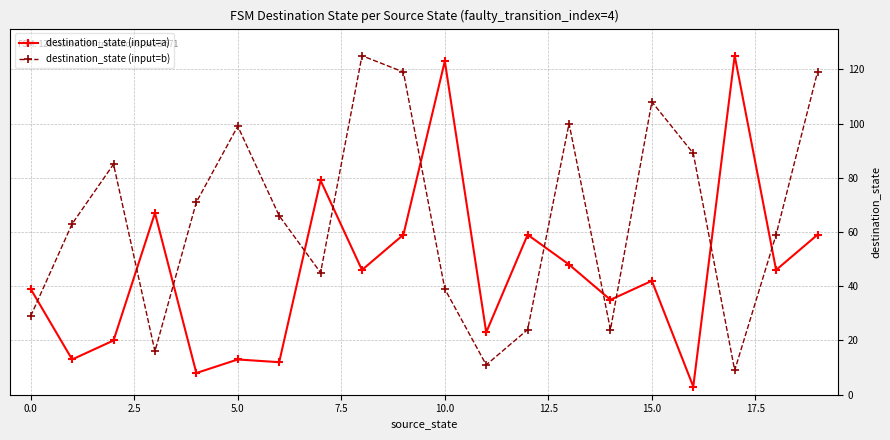

How many data points does each series have?

20